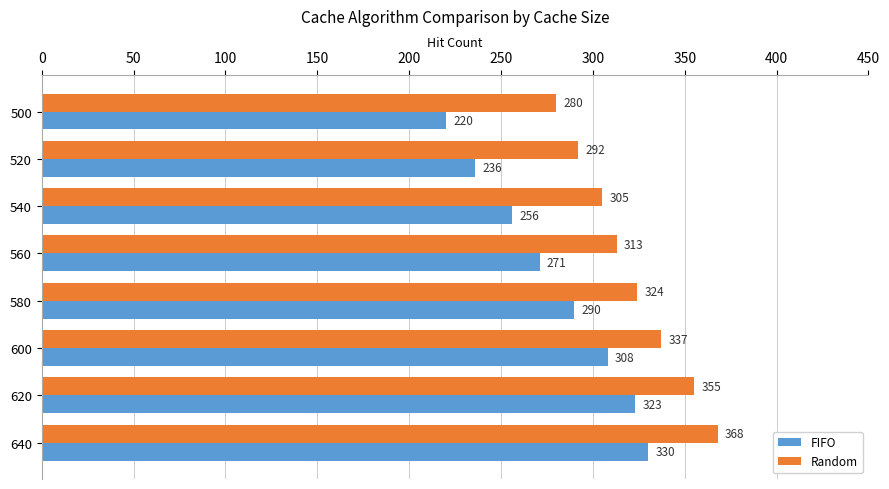

Which series has the largest range (max minus min)?

FIFO